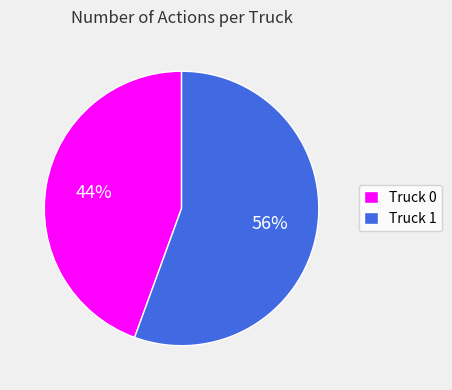

Is there any slice that represents more than half of the pie?

Yes